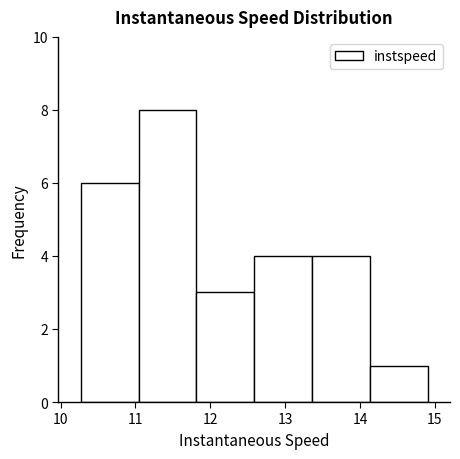

What is the height of the bar covering 13.4 to 14.1 on the x-axis? Neither the bar edges nor the heights are printed on the chart, so give them approximately, as read against the axes.

4